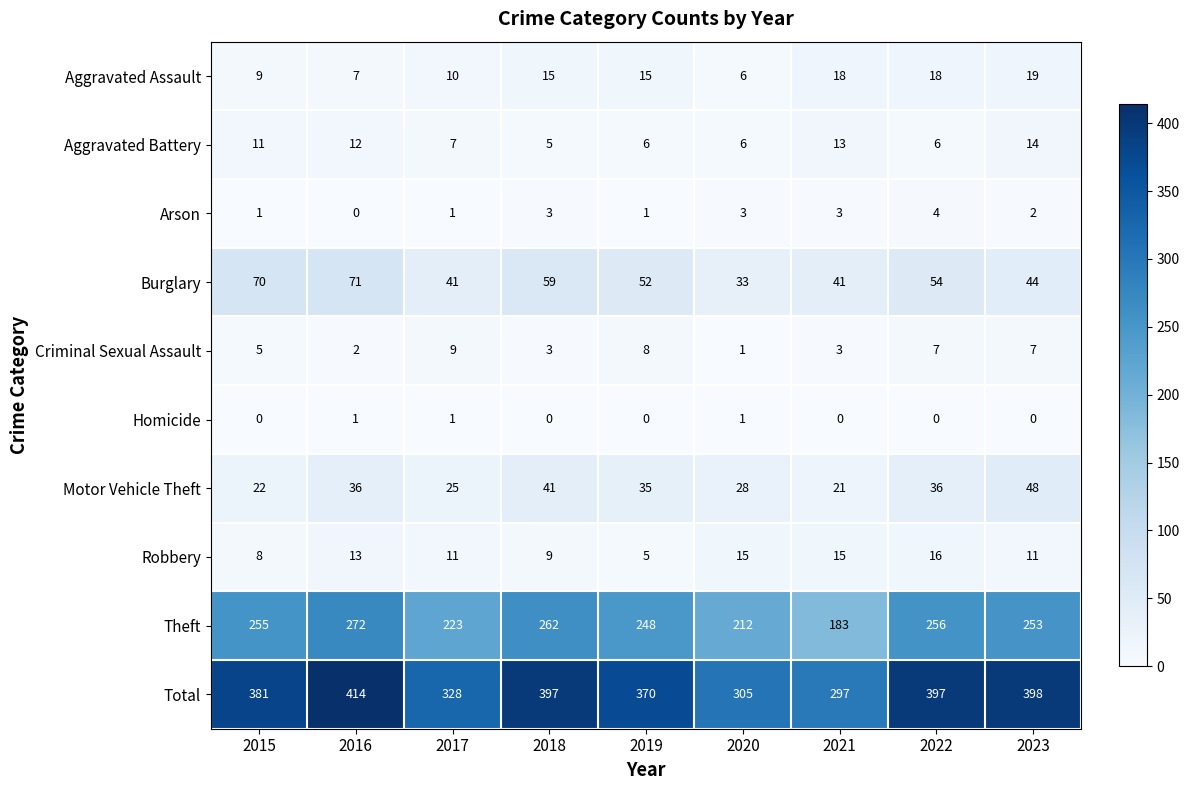

Which series changed the most between 2019 and 2022?

Total